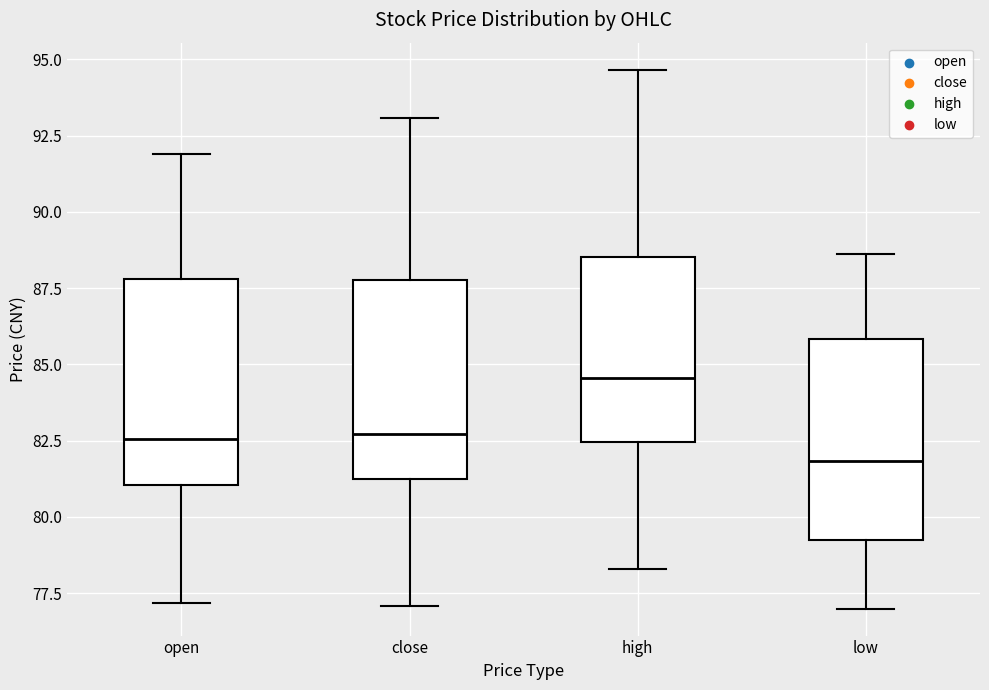

Which box has the lowest median line?

low